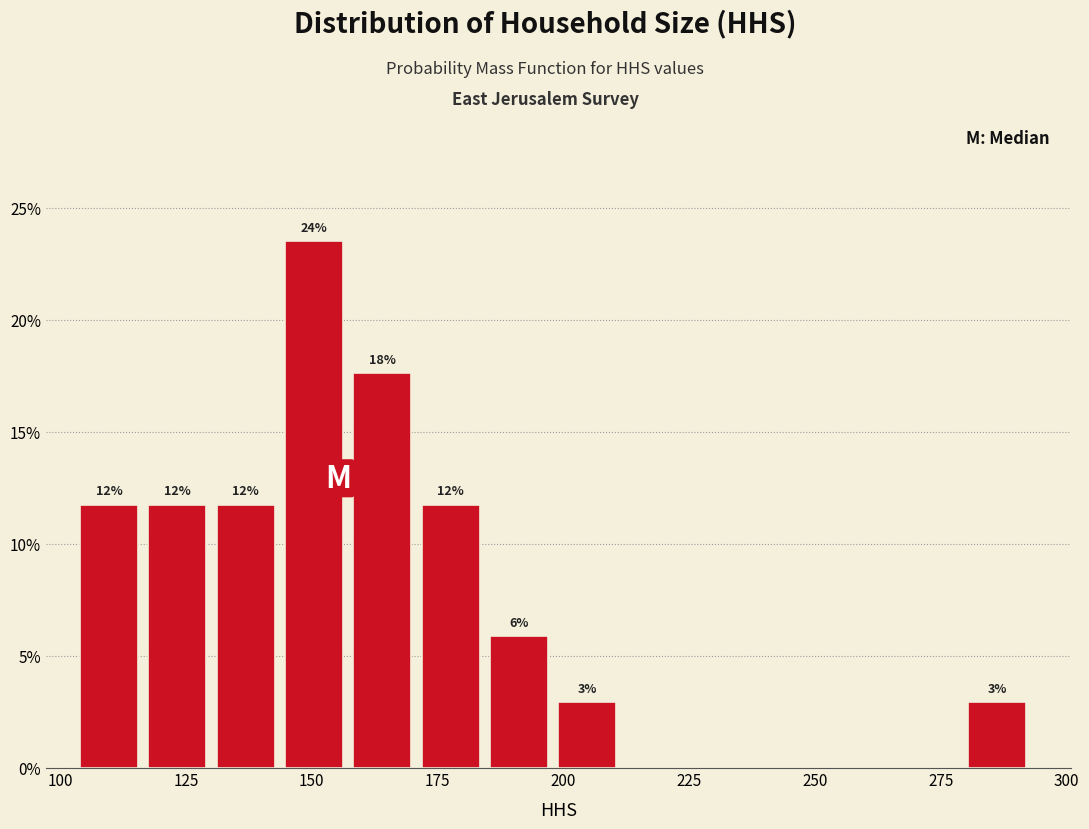

Around what value on the x-axis is the tallest bar? Give the approximate position of its centre, as read against the axis.

150